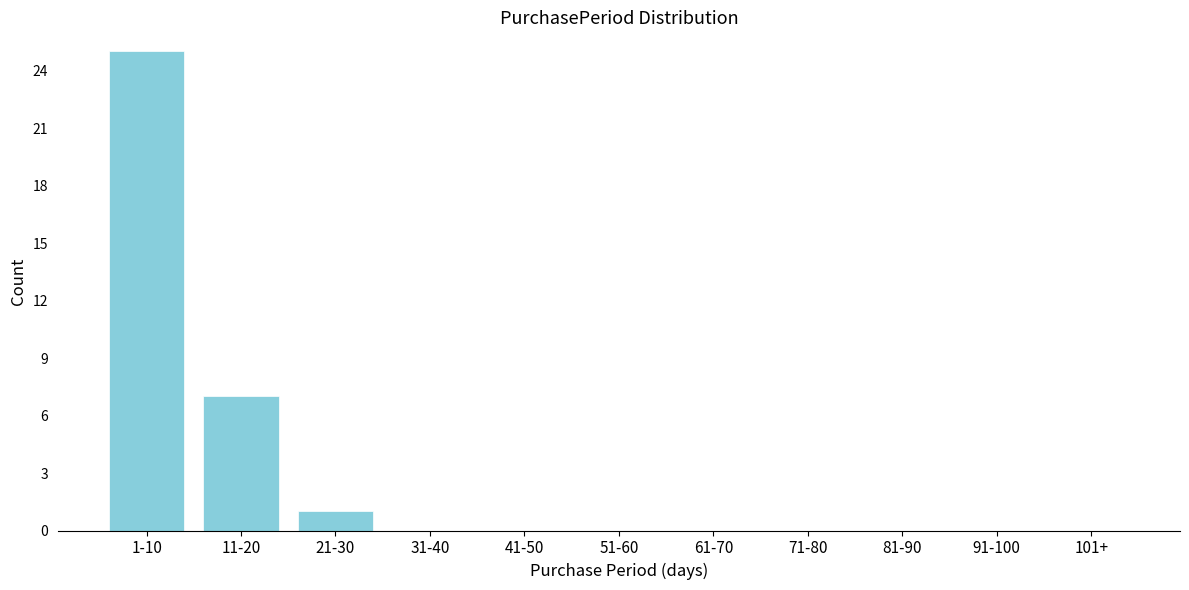

Reading left to right, what are all the values shown in this chart?

1-10=25	11-20=7	21-30=1	31-40=0	41-50=0	51-60=0	61-70=0	71-80=0	81-90=0	91-100=0	101+=0